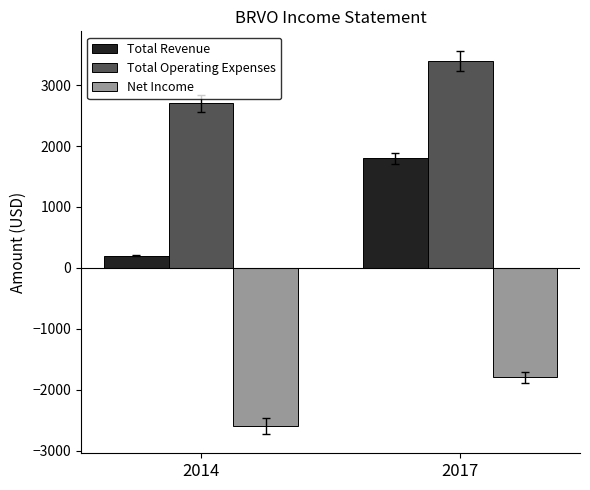

What is the minimum value for Total Revenue?

200